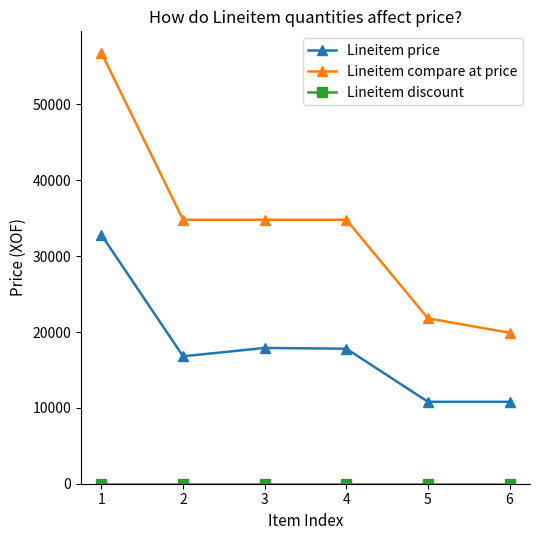

What is the spread (max minus min) of values at 4?

34800